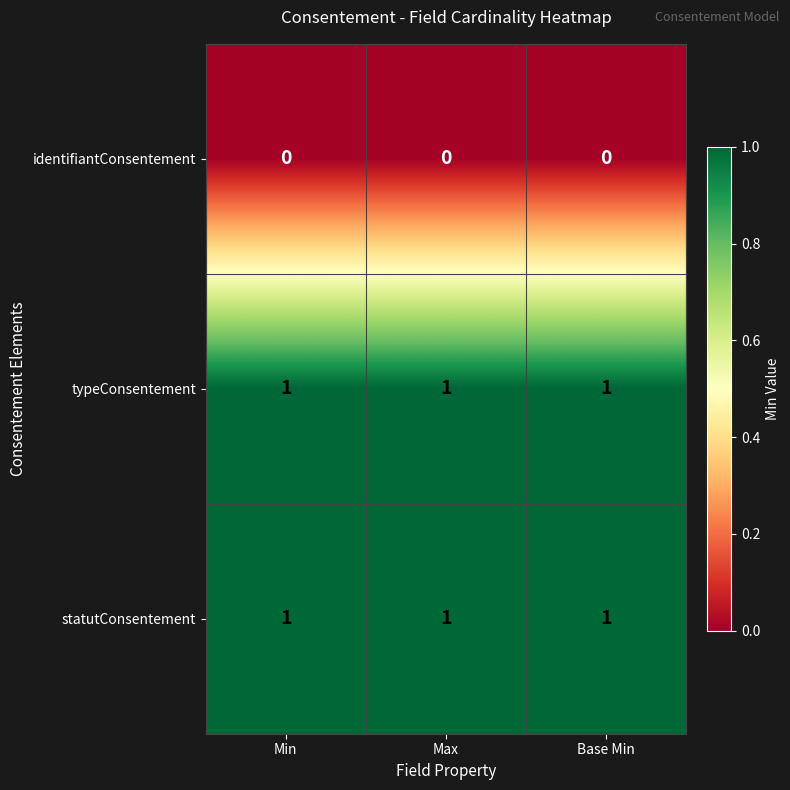

What is the greatest value displayed?

1